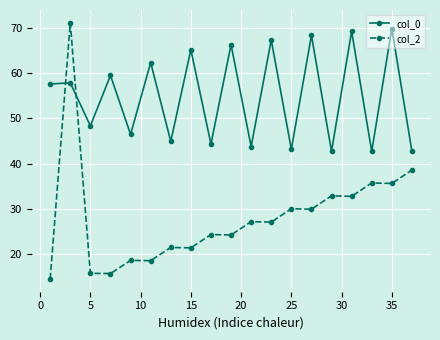

True or false: col_2 and col_0 cross at least once.

True